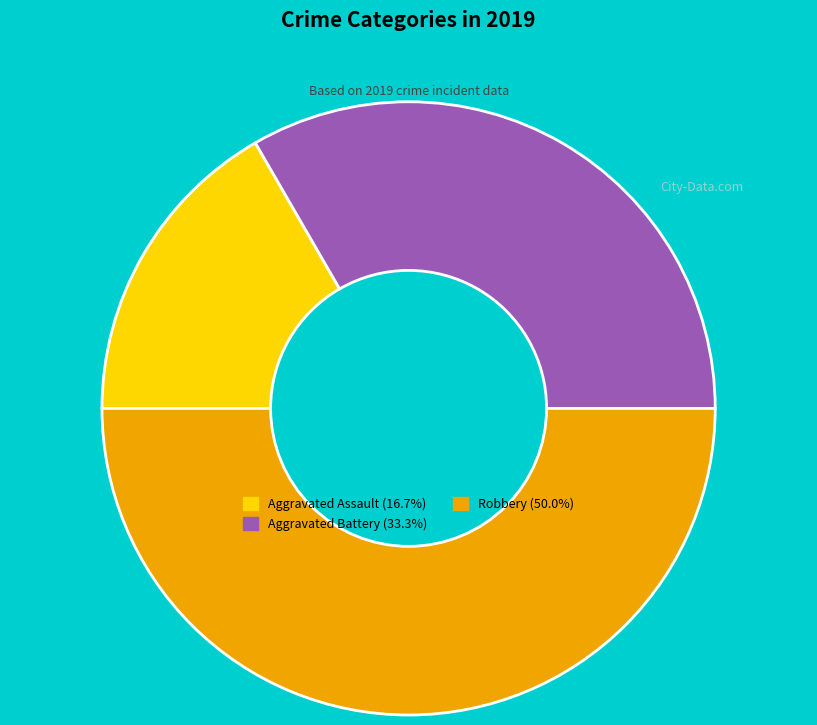

Is it true that Aggravated Assault is 17% of the pie?

True